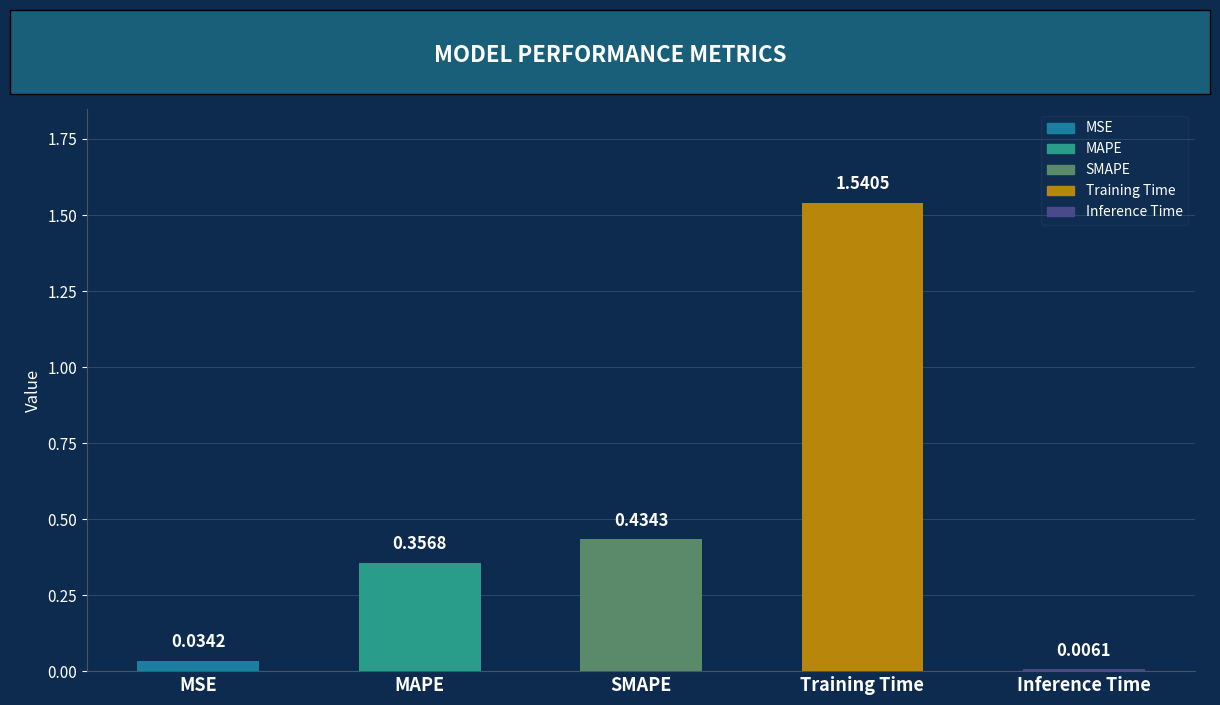

What is the change in value from MAPE to Training Time?

+1.2